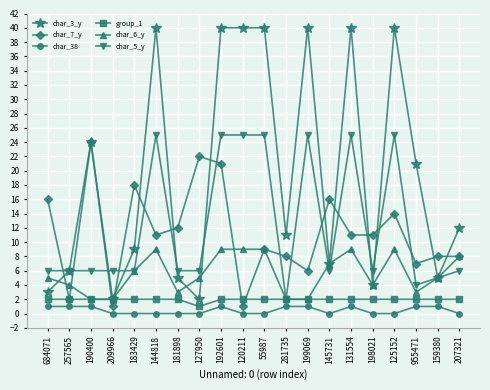

The char_38 series shows 1 at 190400. True or false?

True